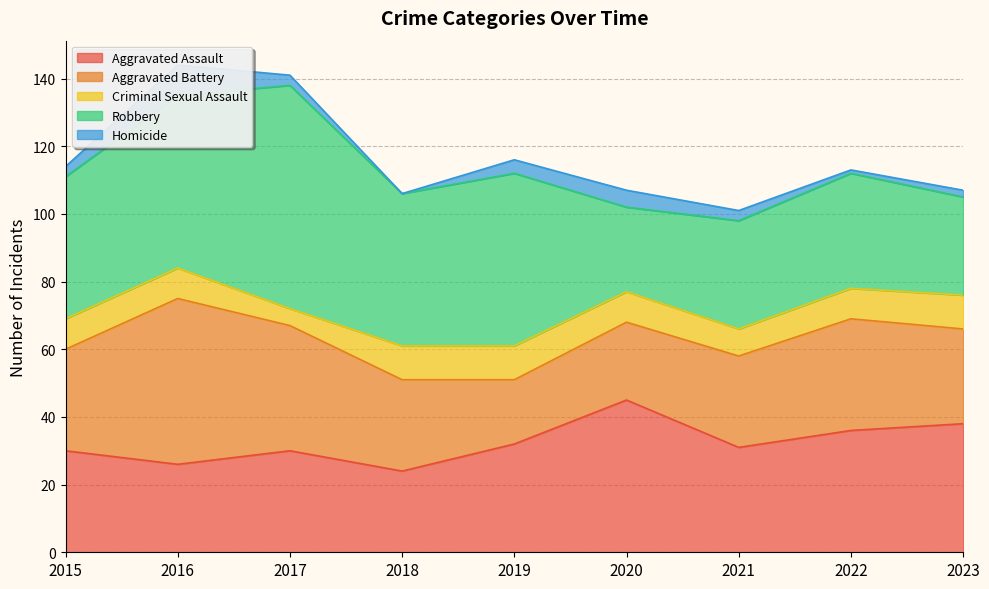

True or false: Robbery has a value of 75 at 2018.

False